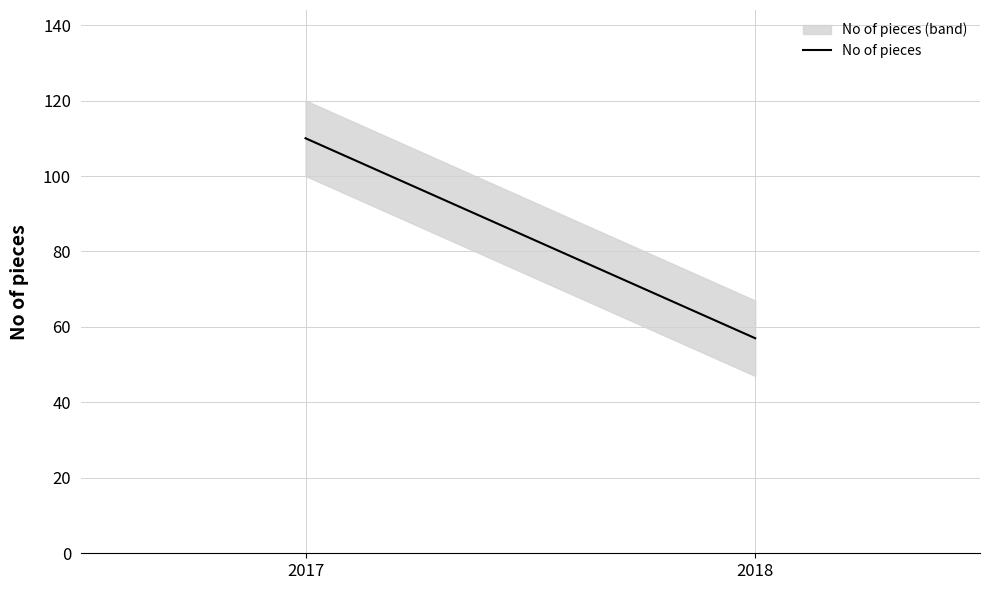

List the labels in order of value, largest first.

2017, 2018